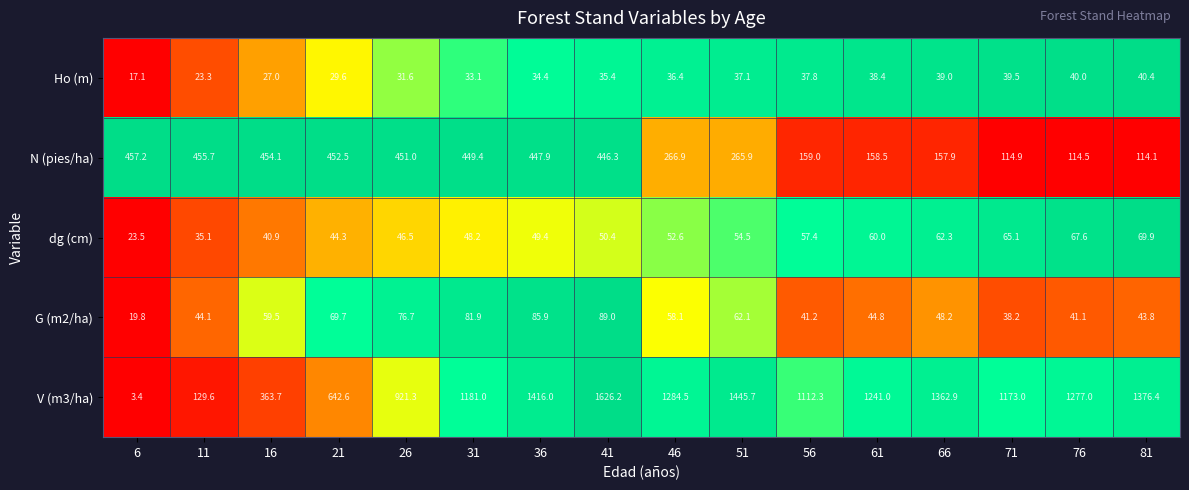

Rank the categories by dg (cm) value from lowest to highest.

6, 11, 16, 21, 26, 31, 36, 41, 46, 51, 56, 61, 66, 71, 76, 81